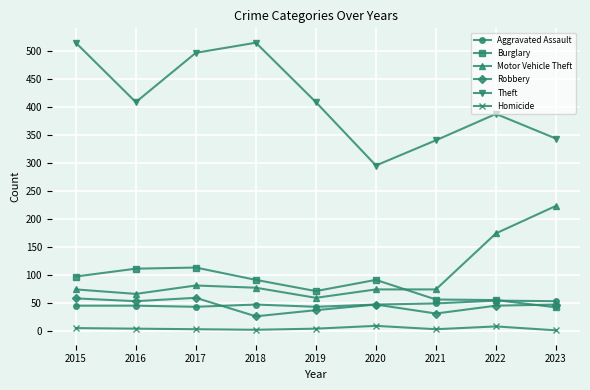

What is the difference between the highest and lowest values at 2015?

509